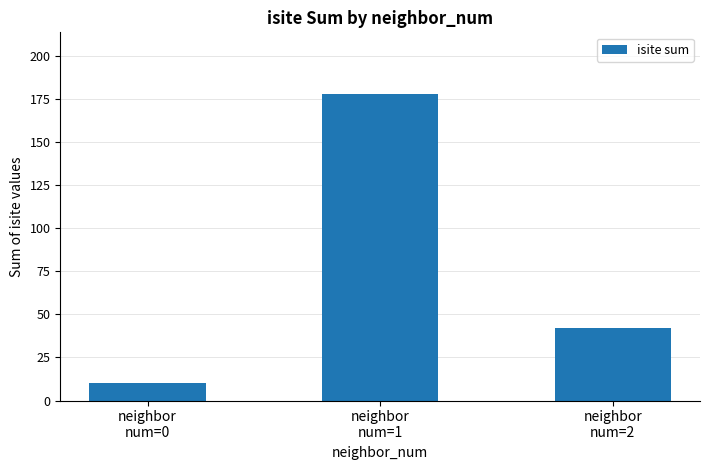

List the labels in order of value, smallest first.

neighbor
num=0, neighbor
num=2, neighbor
num=1